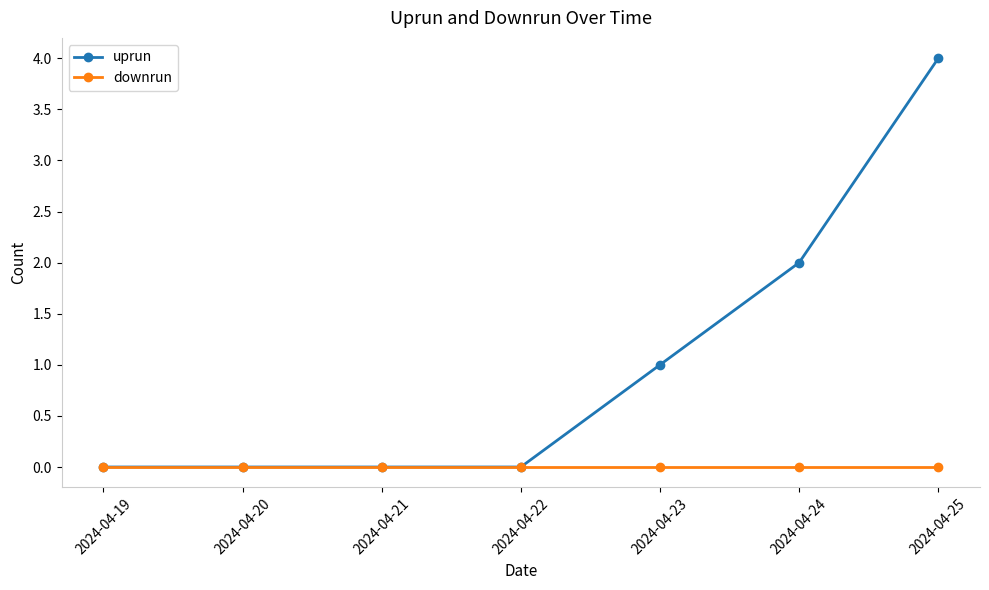

Which series has the largest total across all categories?

uprun